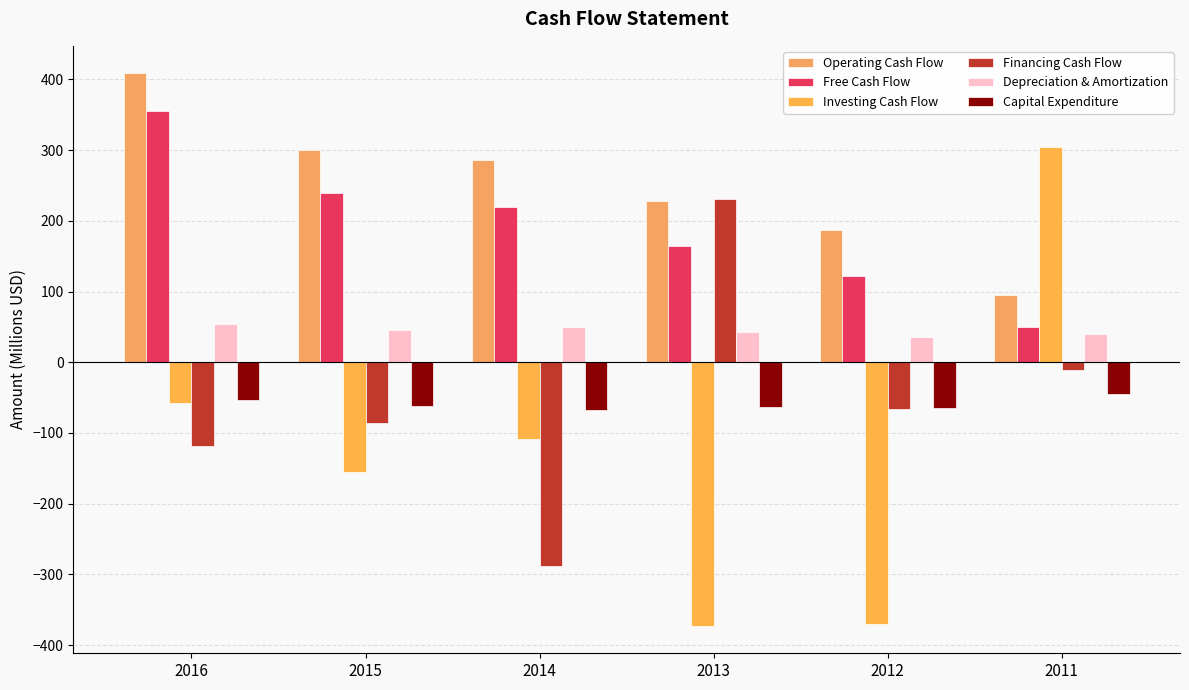

Which series has the largest total across all categories?

Operating Cash Flow